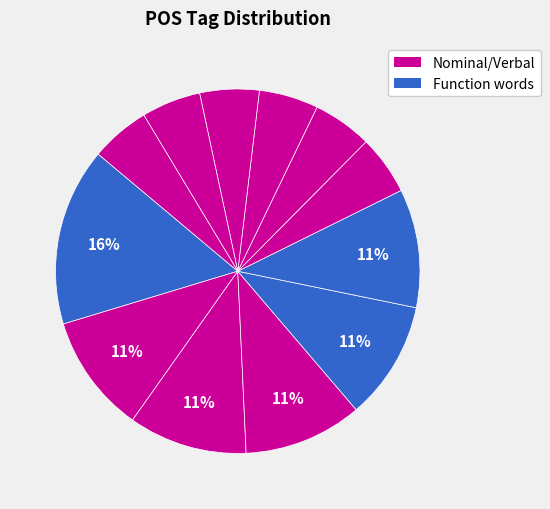

Count the number of slices in the pie.

12